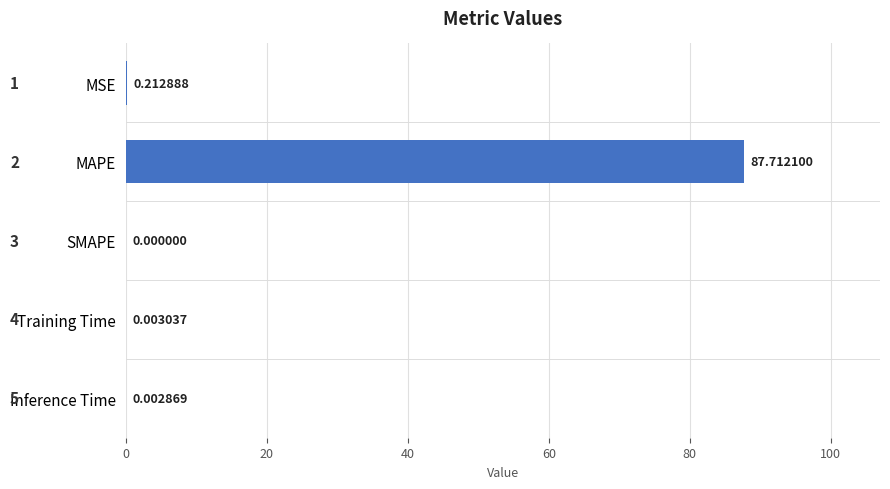

How many distinct data groups are displayed?

1